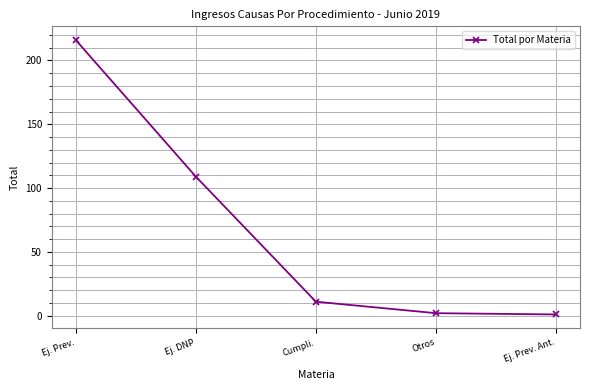

True or false: there are more than 0 points higher than both neighbors.

False